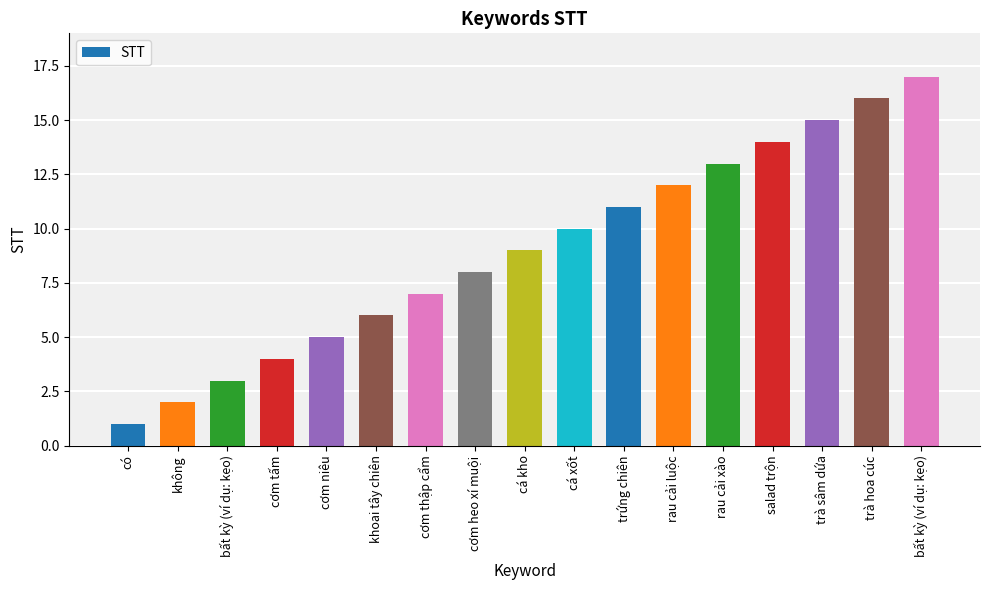

What is the label of the 1st bar from the left?

có